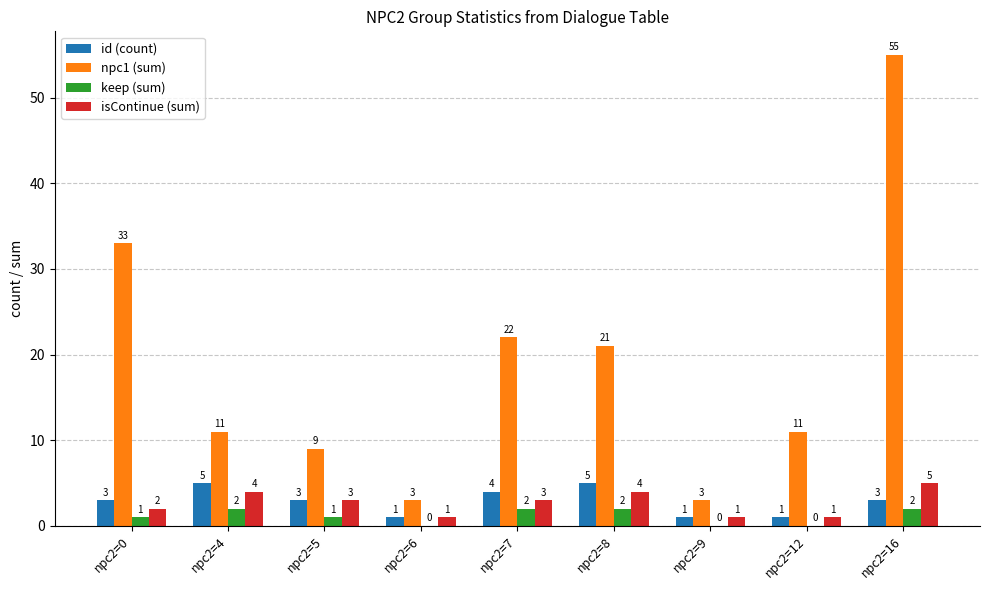

The value of npc1 (sum) at npc2=4 is 3. True or false?

False